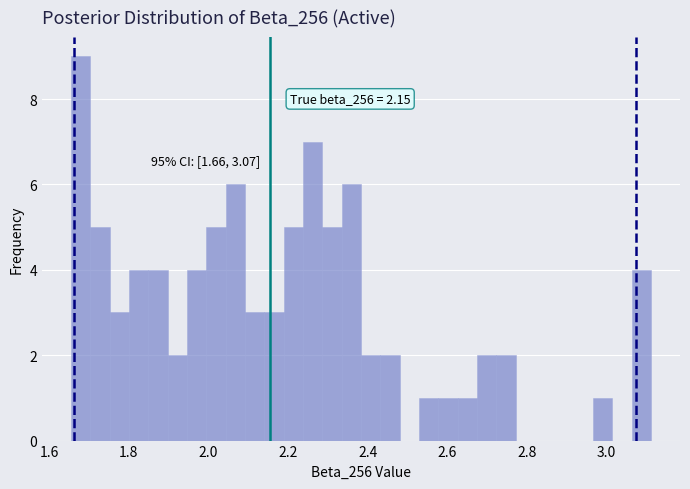

Around what value on the x-axis is the tallest bar? Give the approximate position of its centre, as read against the axis.

1.68